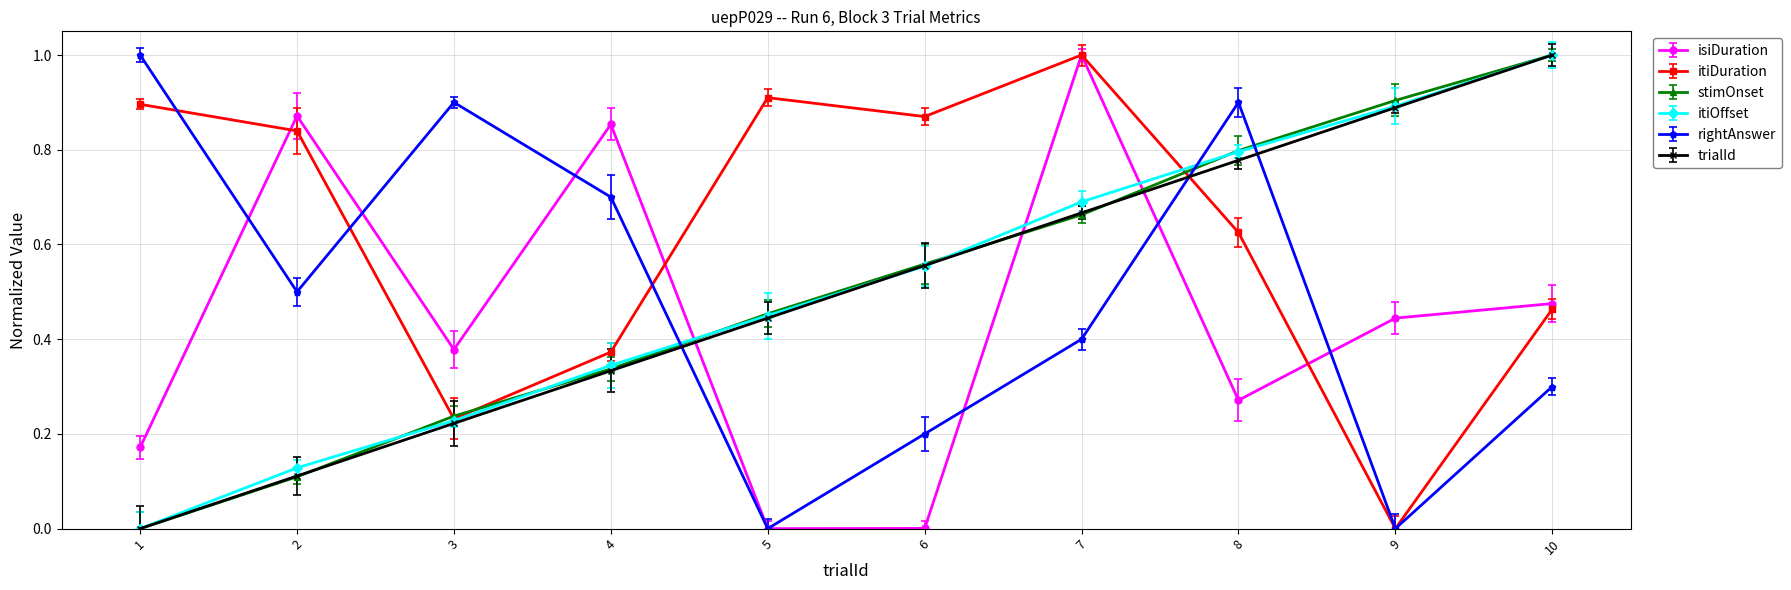

Is it true that itiOffset equals 0.7 at 10?

False